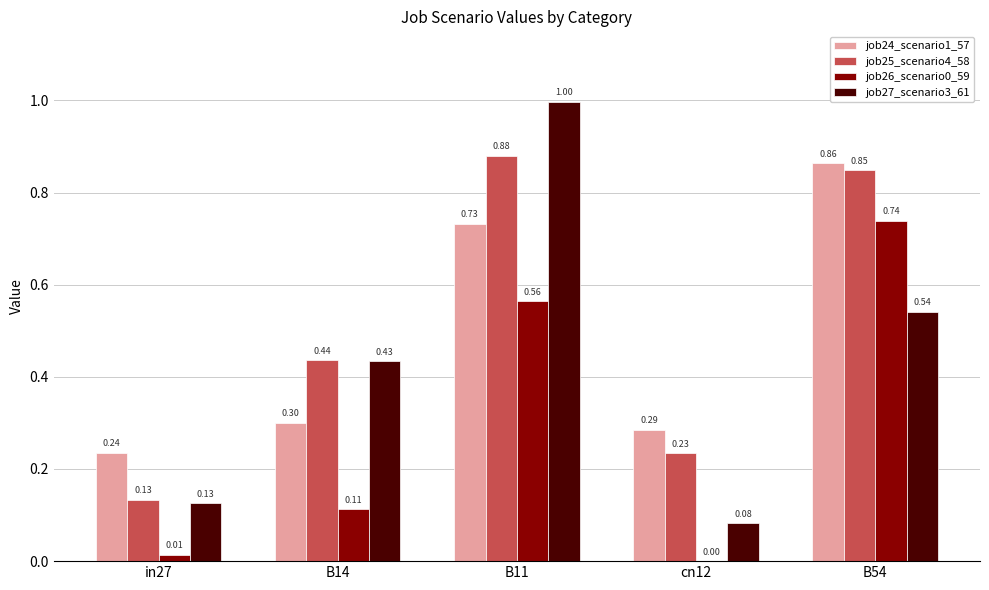

What is the sum of all job24_scenario1_57 values?

2.4